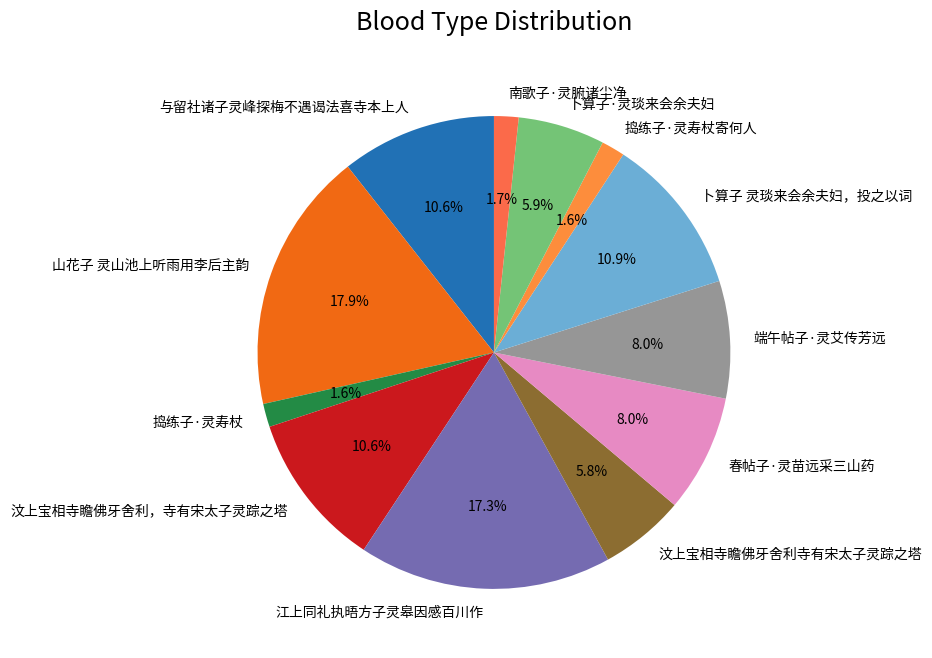

Does any single category account for the majority?

No